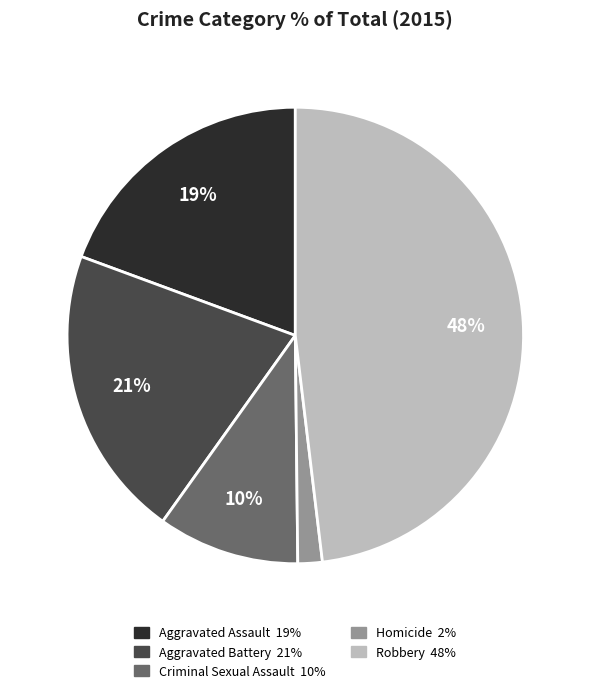

Is it true that Aggravated Assault is 12% of the pie?

False